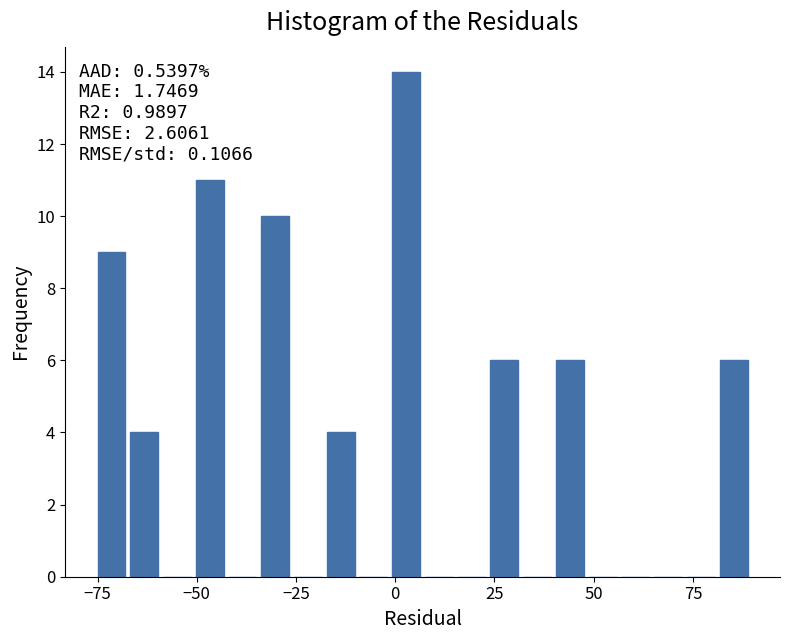

Around what value on the x-axis is the tallest bar? Give the approximate position of its centre, as read against the axis.

5